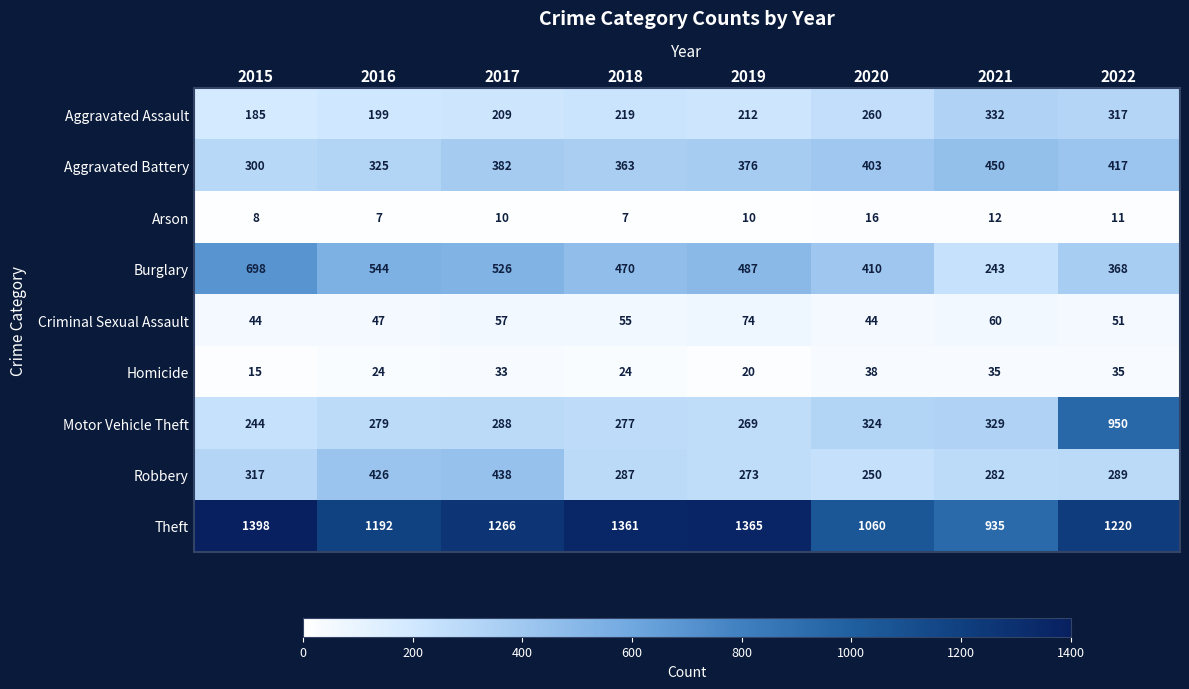

The Theft series shows 1060 at 2020. True or false?

True